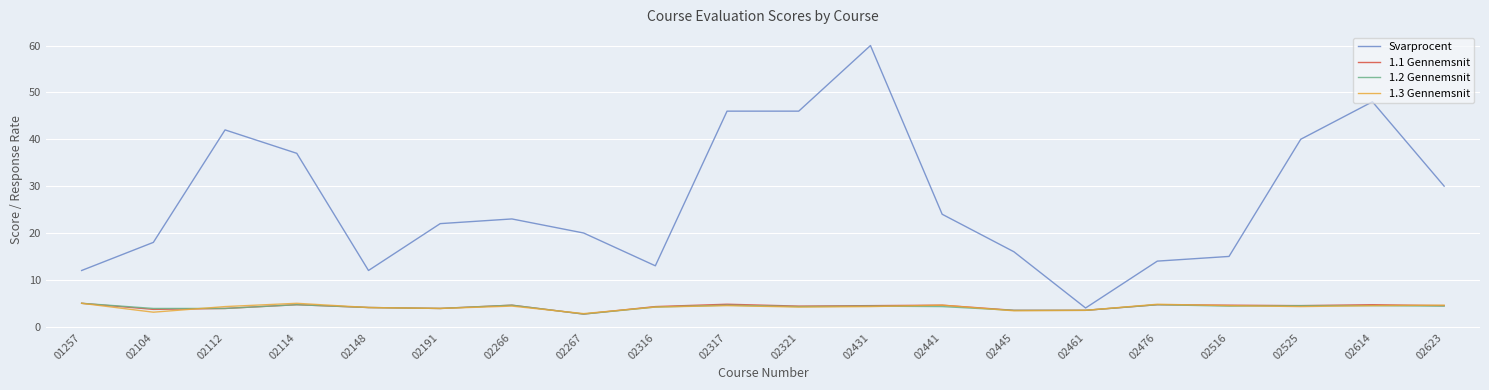

What is the total value across all series at 02516?

28.5